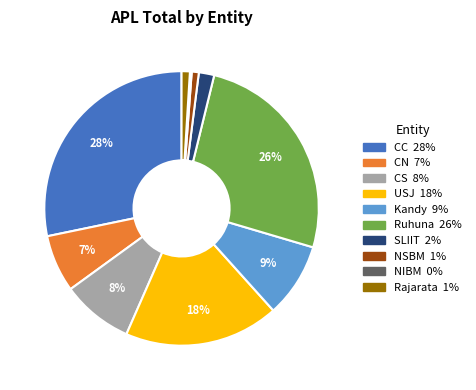

Do Kandy and CC together represent more than half of the pie?

No